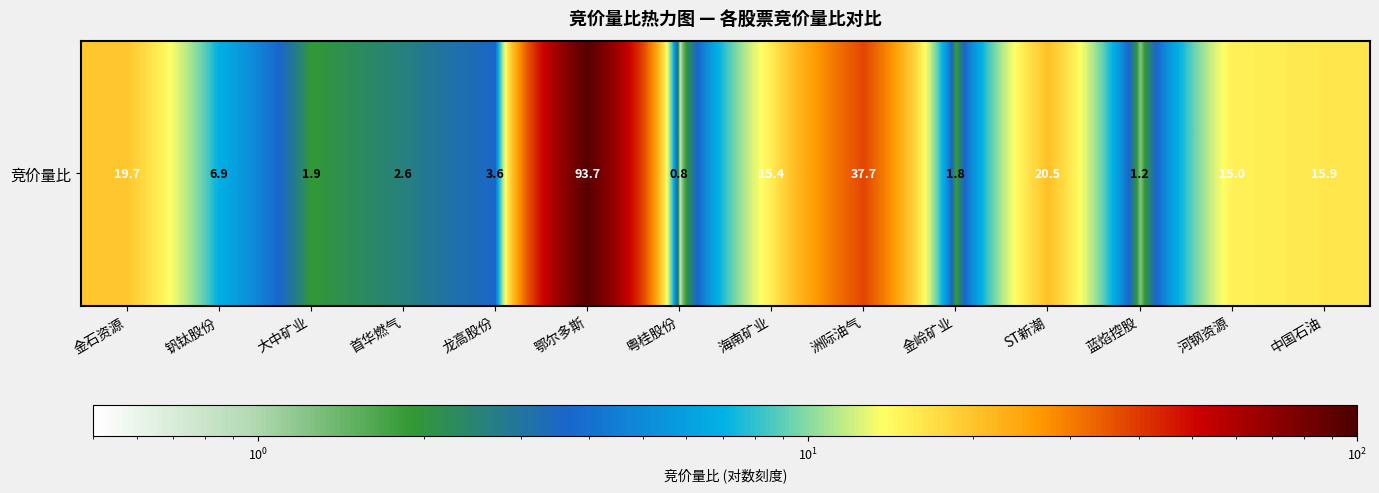

Reading left to right, transcribe all the data shown in this chart.

19.7	6.9	1.9	2.6	3.6	93.7	0.8	15.4	37.7	1.8	20.5	1.2	15.0	15.9